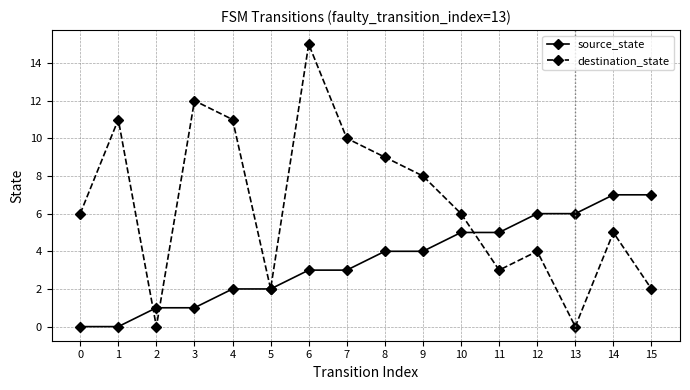

Reading right to left, extract all data points from this chart.

source_state: 7	7	6	6	5	5	4	4	3	3	2	2	1	1	0	0
destination_state: 2	5	0	4	3	6	8	9	10	15	2	11	12	0	11	6